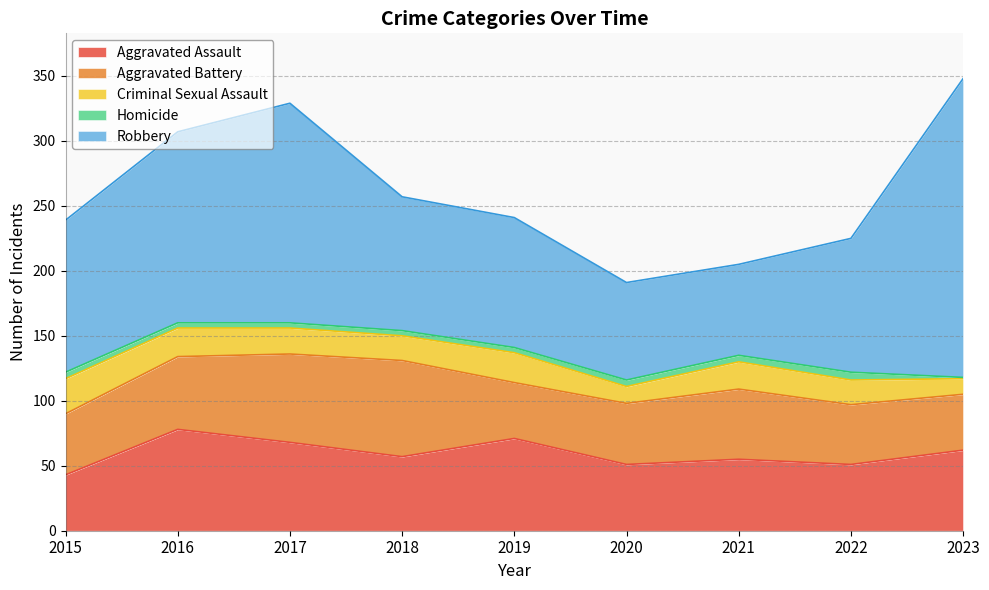

The Homicide series shows 5 at 2020. True or false?

True